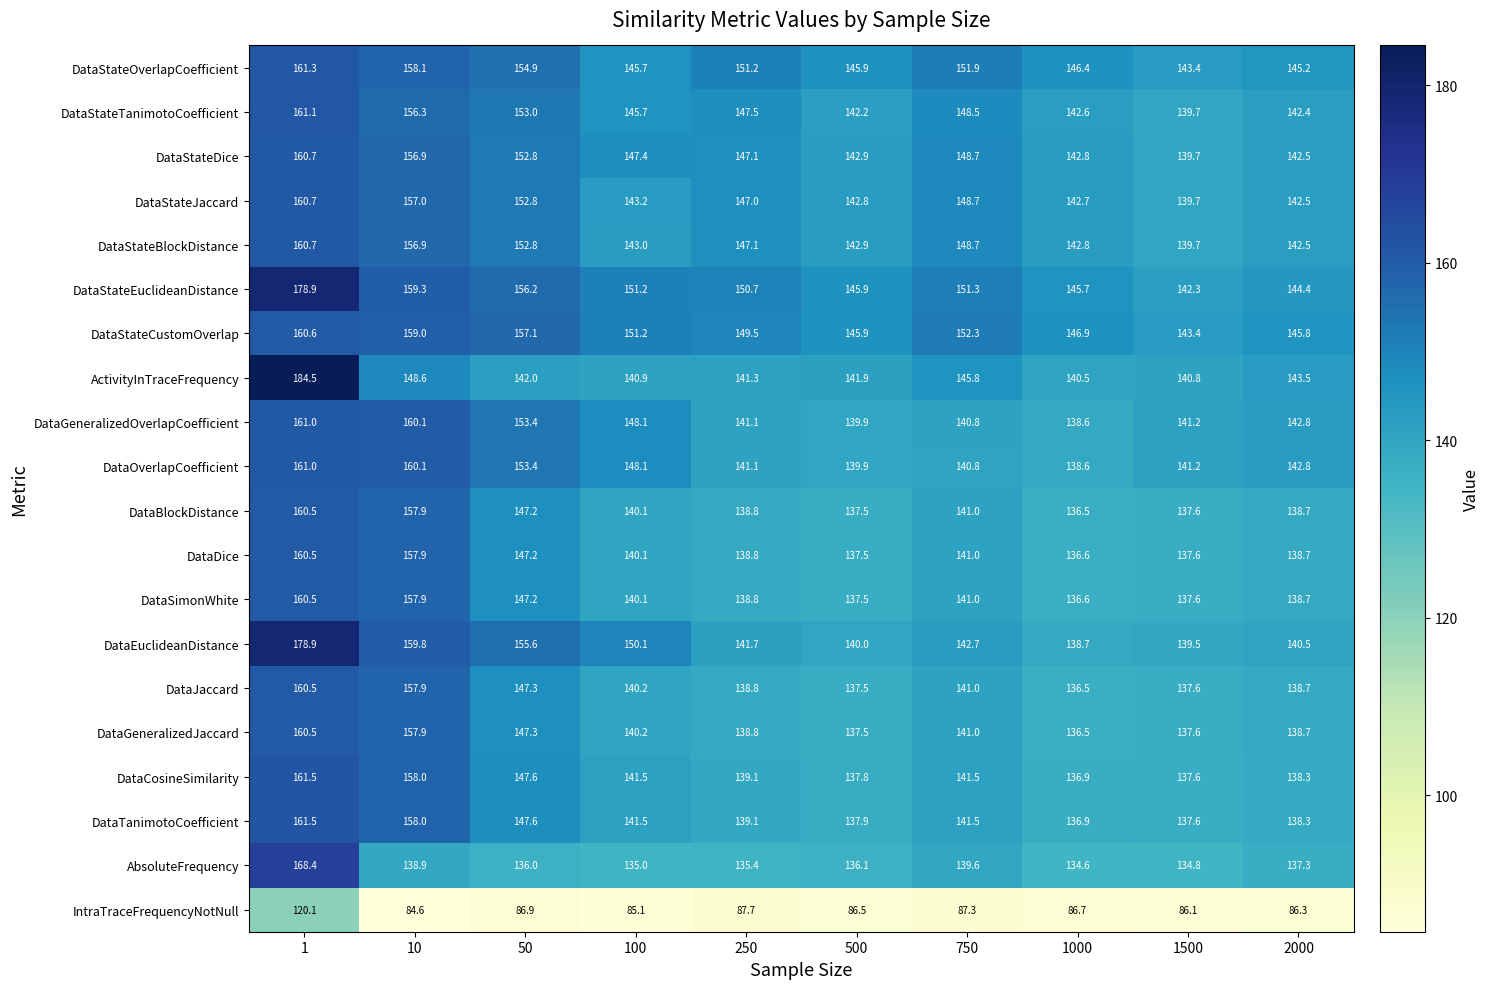

What is the difference between the second highest and minimum values in the ActivityInTraceFrequency series?

8.1